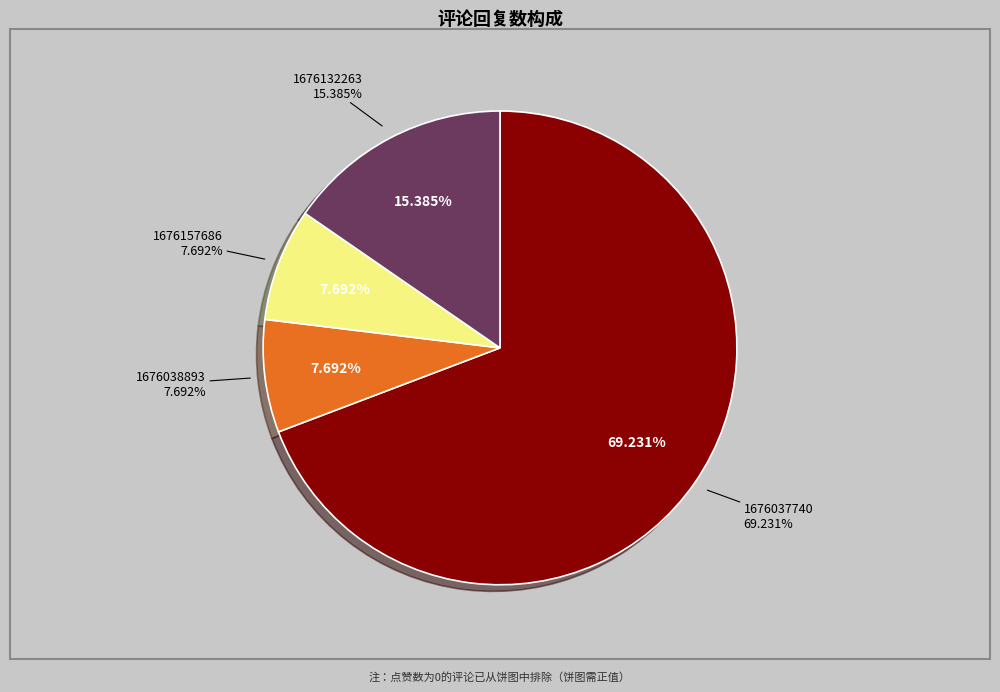

The 1676180638 slice represents 0% of the pie. True or false?

True